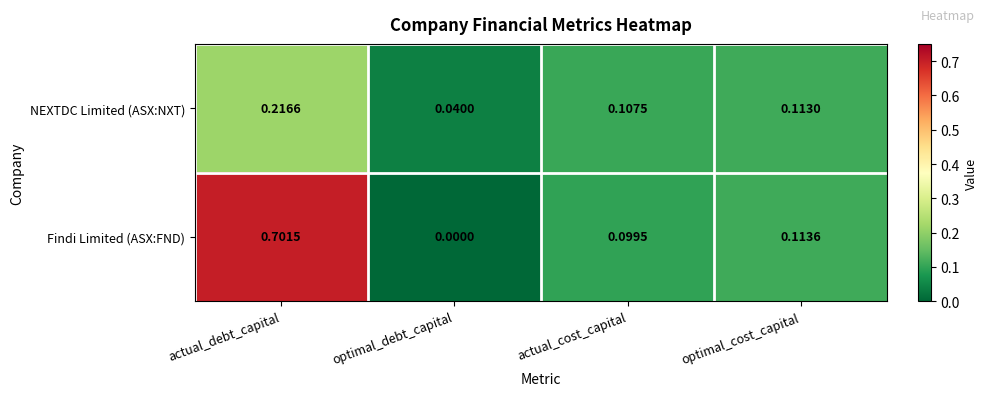

Rank the series by their average value, from highest to lowest.

Findi Limited (ASX:FND), NEXTDC Limited (ASX:NXT)